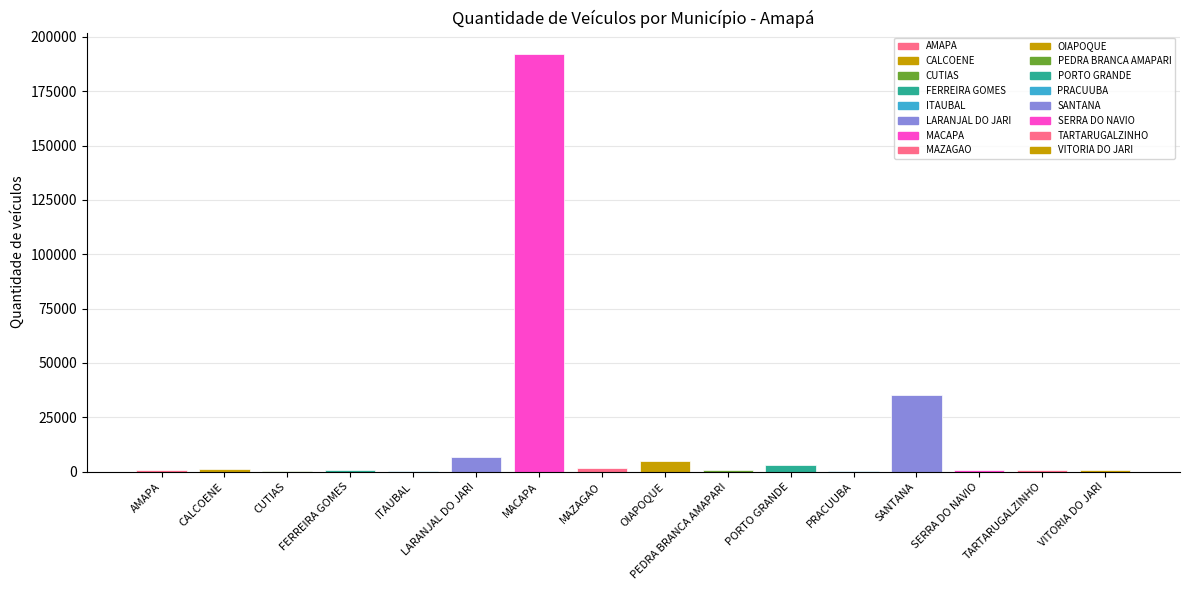

What is the label of the 5th bar from the right?

PRACUUBA